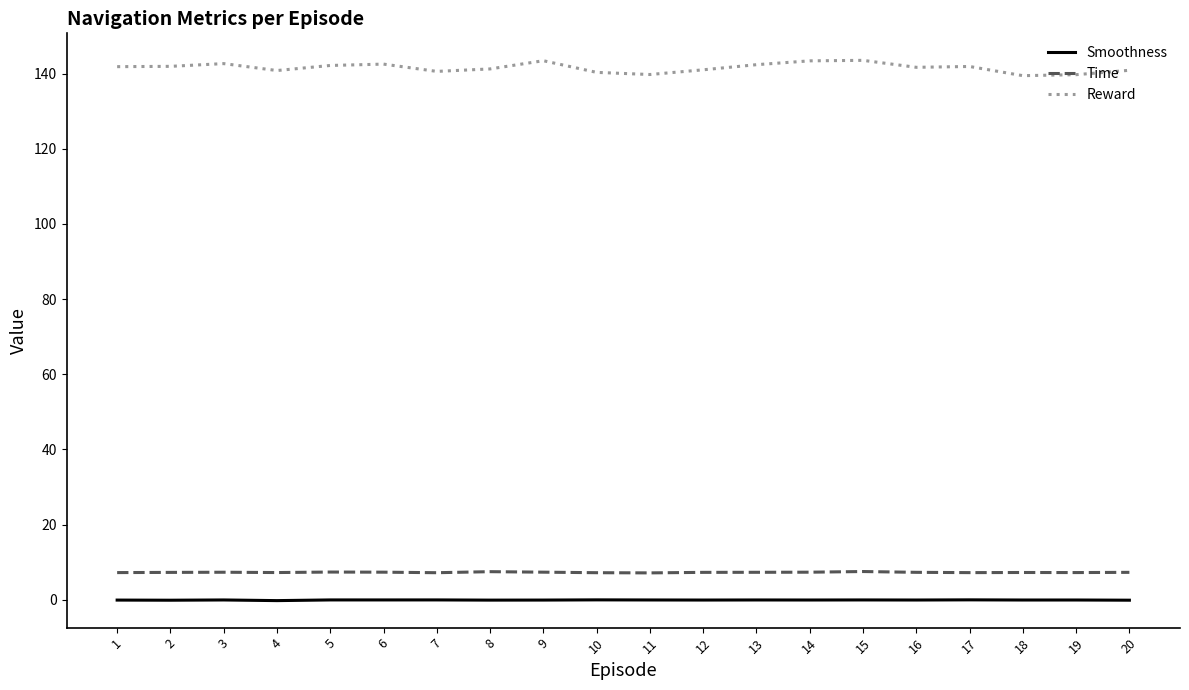

Is the value of Reward at 10 greater than the value of Smoothness at 16?

Yes